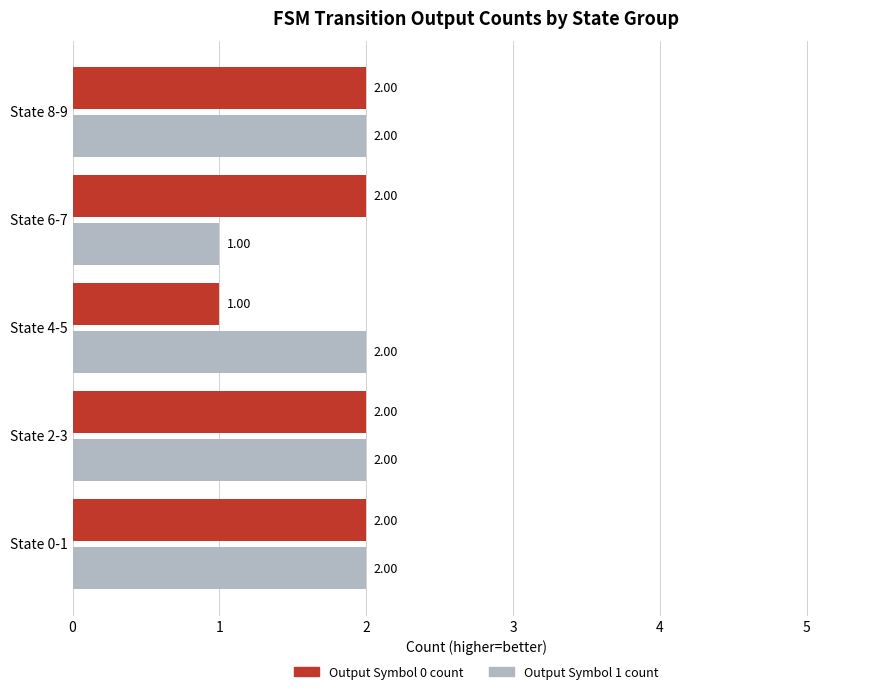

What is the sum of the Output Symbol 1 count values at State 0-1 and State 4-5?

4